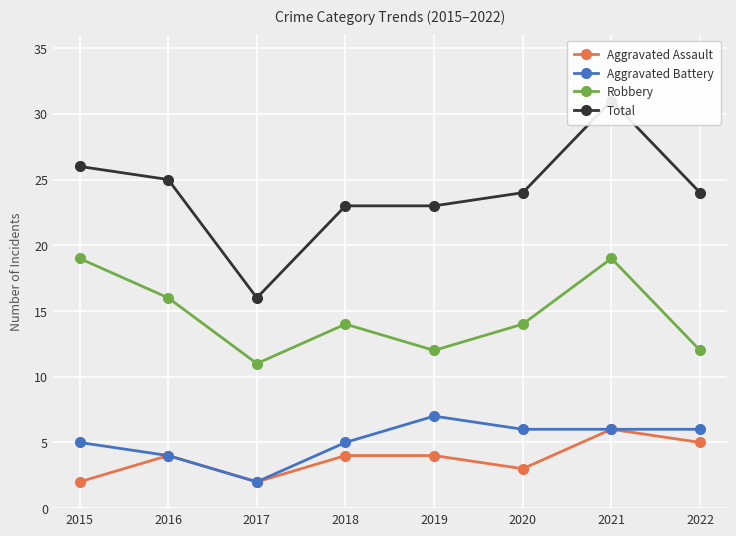

How many interior local peaks does the Robbery series have?

2